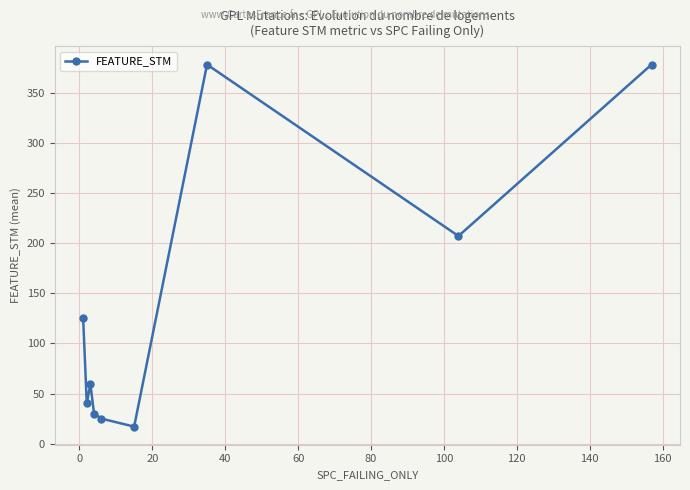

What is the average value?

140.0